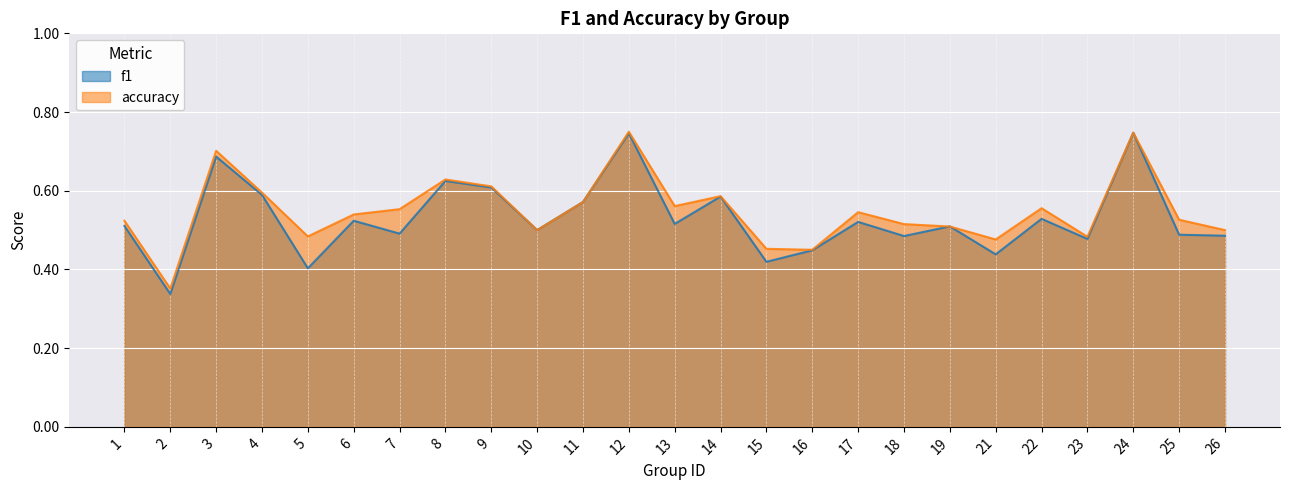

What is the value of the f1 point at the 5th from the left?

0.4